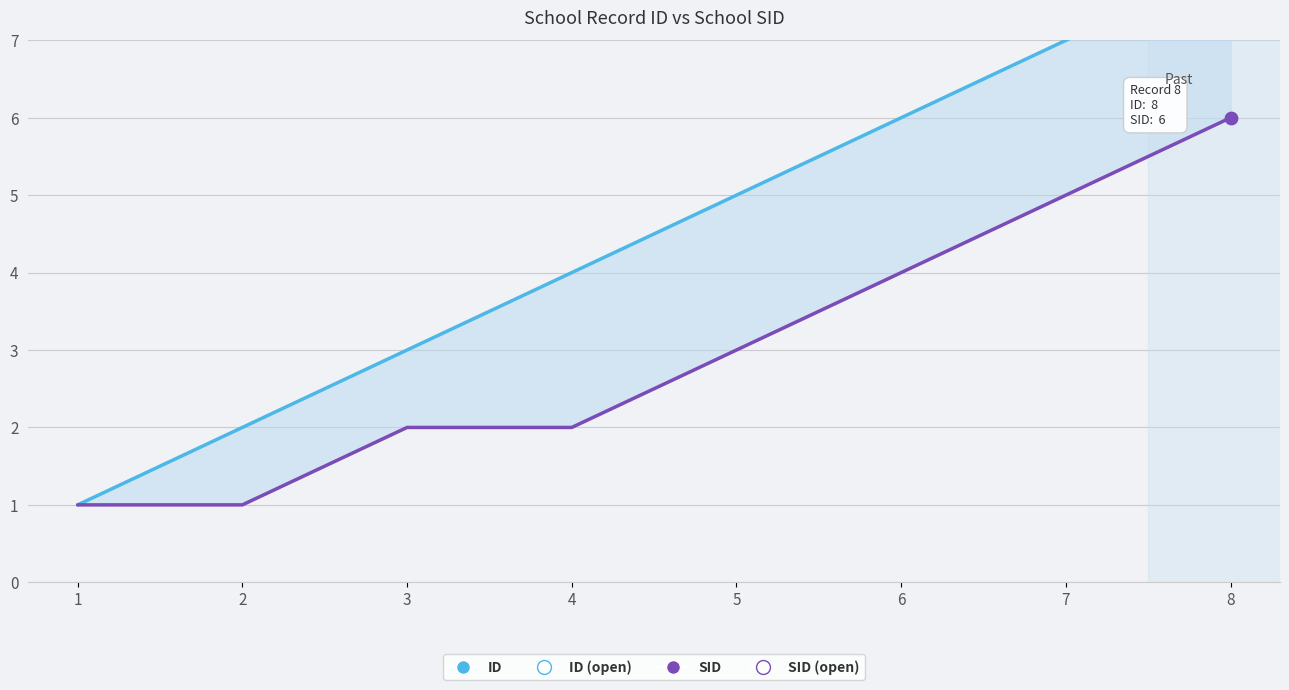

What are all the series names shown in the legend?

ID, SID